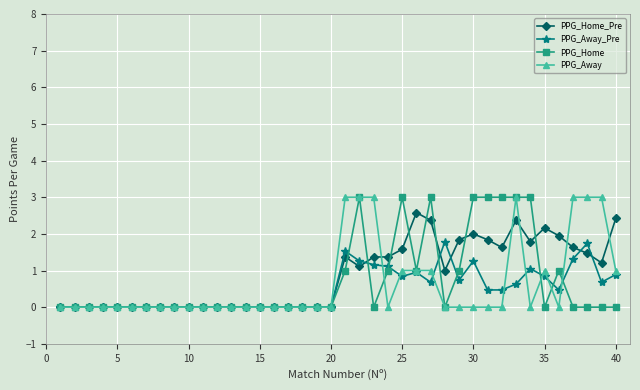

What is the value of the PPG_Home_Pre point at the 25th from the left?

1.6